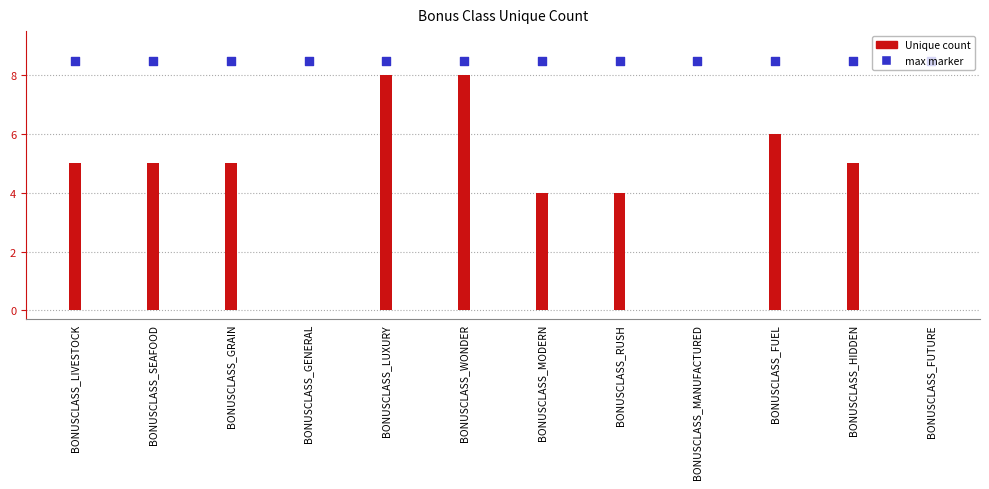

Is the value of max marker at BONUSCLASS_GRAIN greater than the value of Unique at BONUSCLASS_FUTURE?

Yes